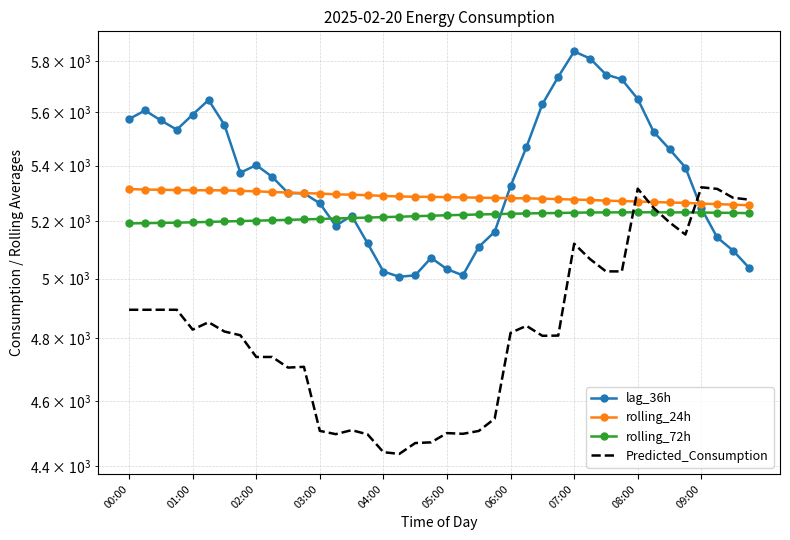

What is the maximum value shown in the chart?

5837.0